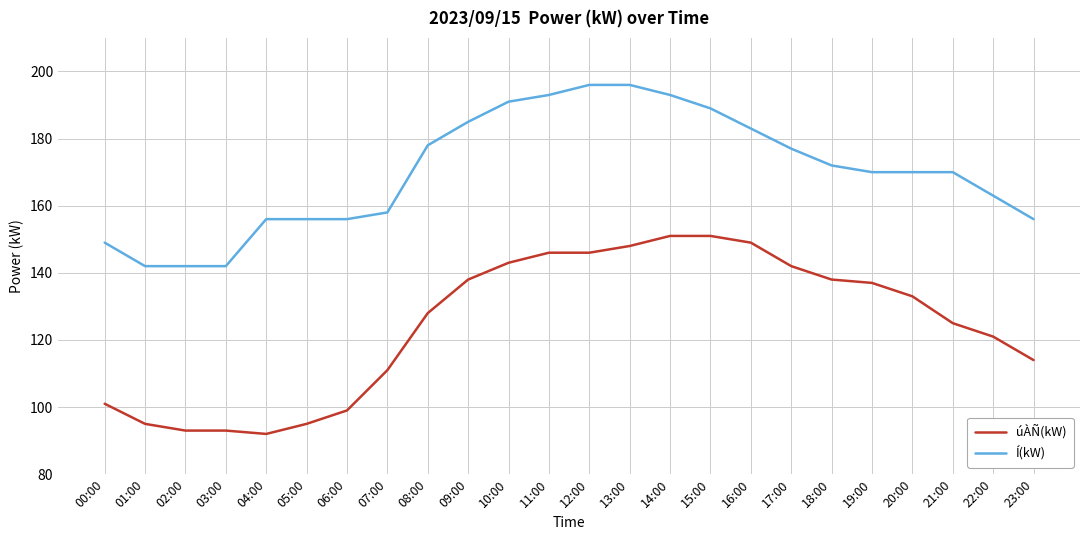

What is the average value of the úÀÑ(kW) series?

125